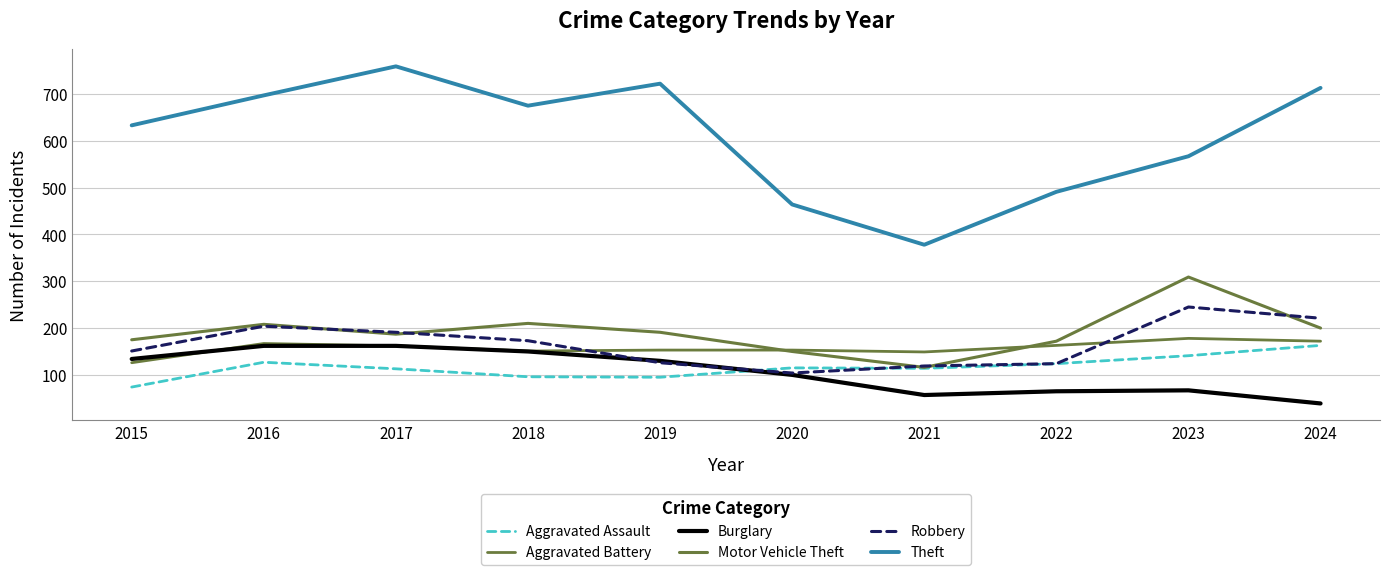

Is this an area chart (filled region under the line)?

No